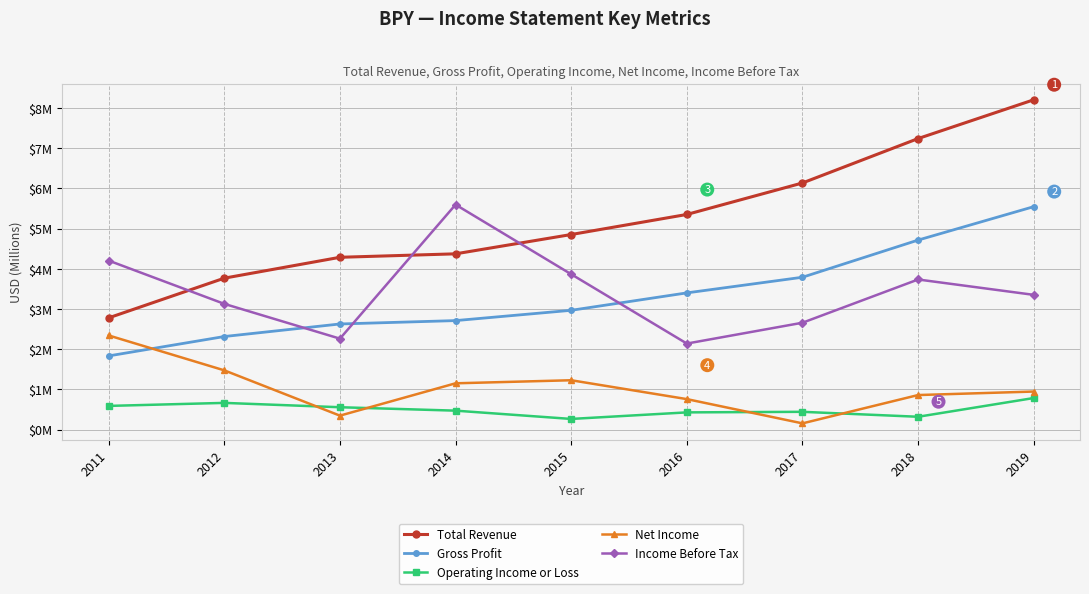

How many interior local valleys does the Net Income series have?

2